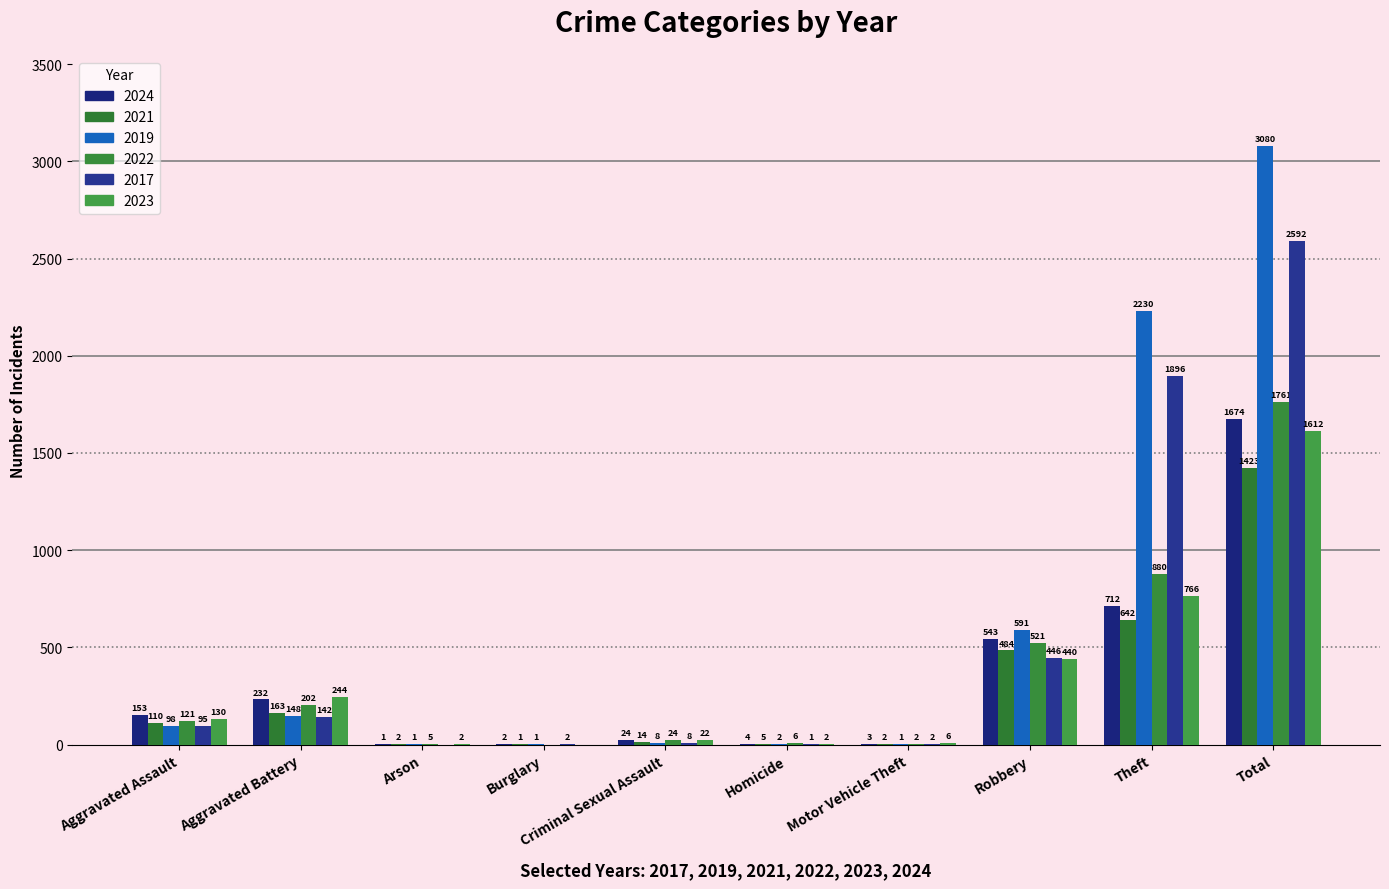

What is the sum of the 2022 values at Robbery and Aggravated Assault?

642